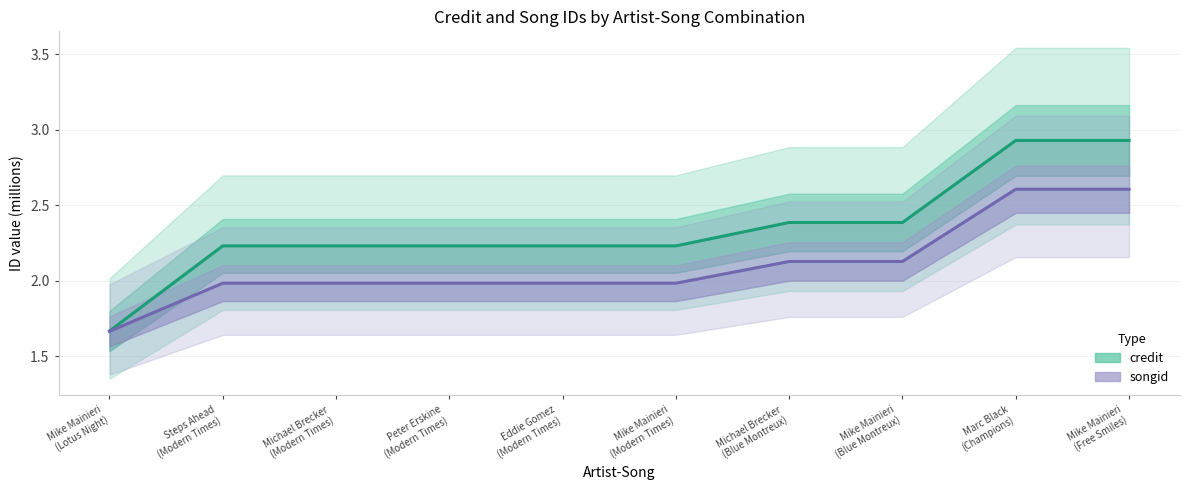

Reading left to right, list all the values displayed in this chart.

credit: 1.7	2.2	2.2	2.2	2.2	2.2	2.4	2.4	2.9	2.9
songid: 1.7	2.0	2.0	2.0	2.0	2.0	2.1	2.1	2.6	2.6